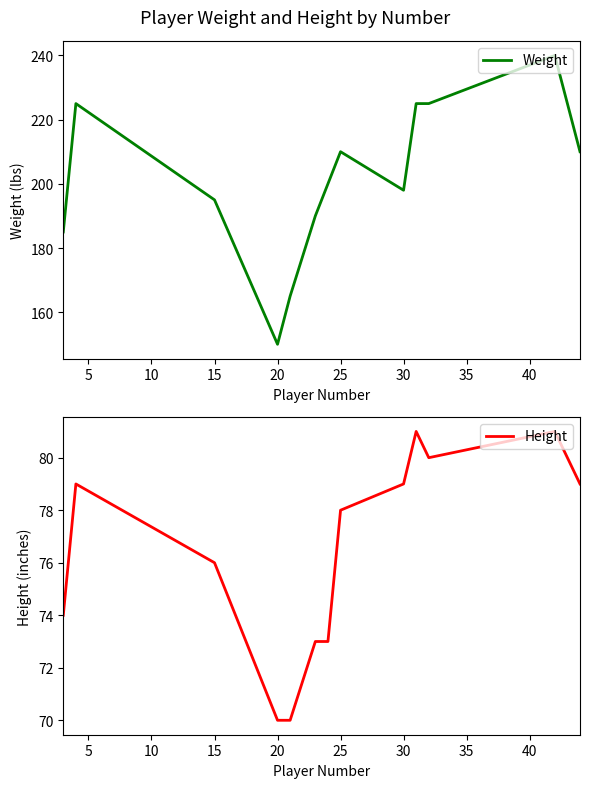

What is the sum of all Height values?

993